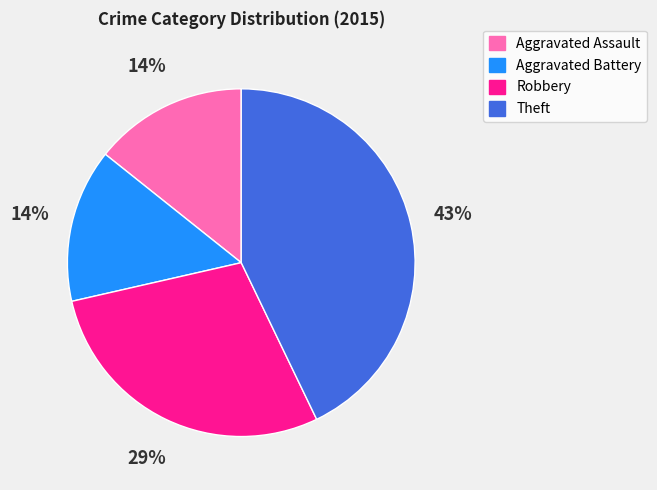

Count the number of slices in the pie.

4